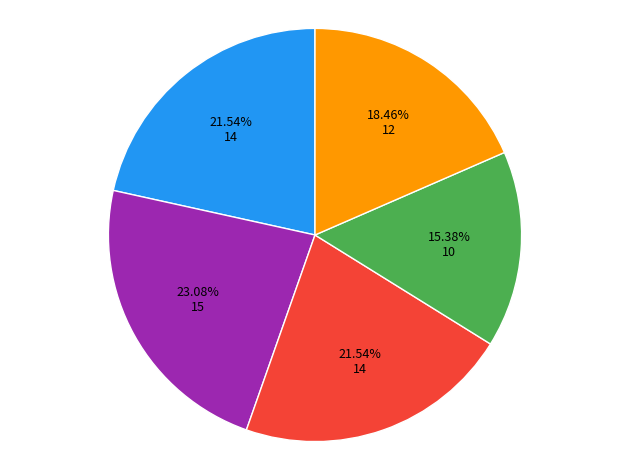

Is there a majority slice in this chart?

No